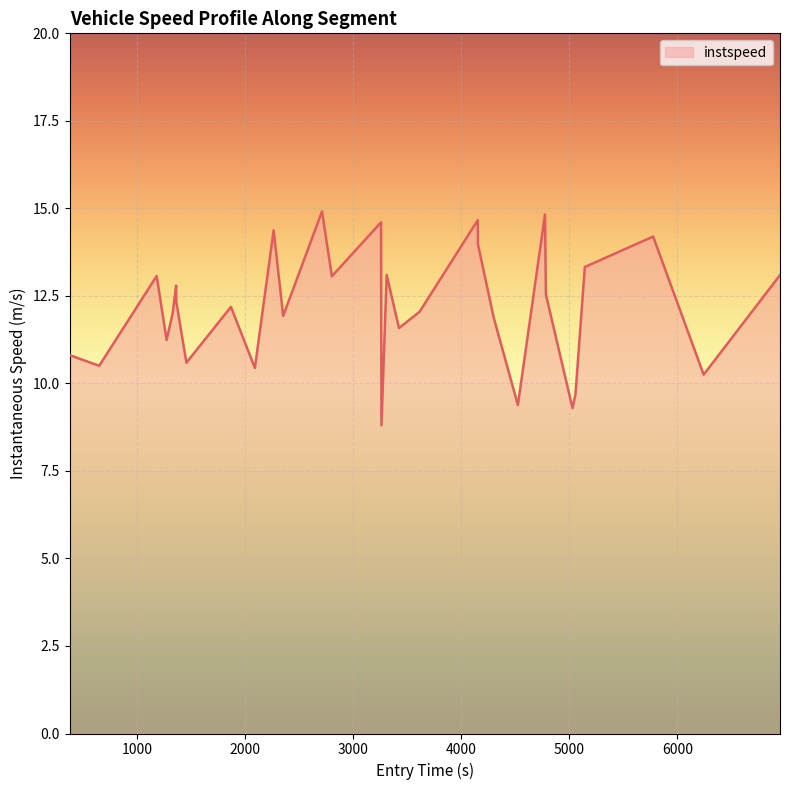

What is the maximum value shown in the chart?

14.9